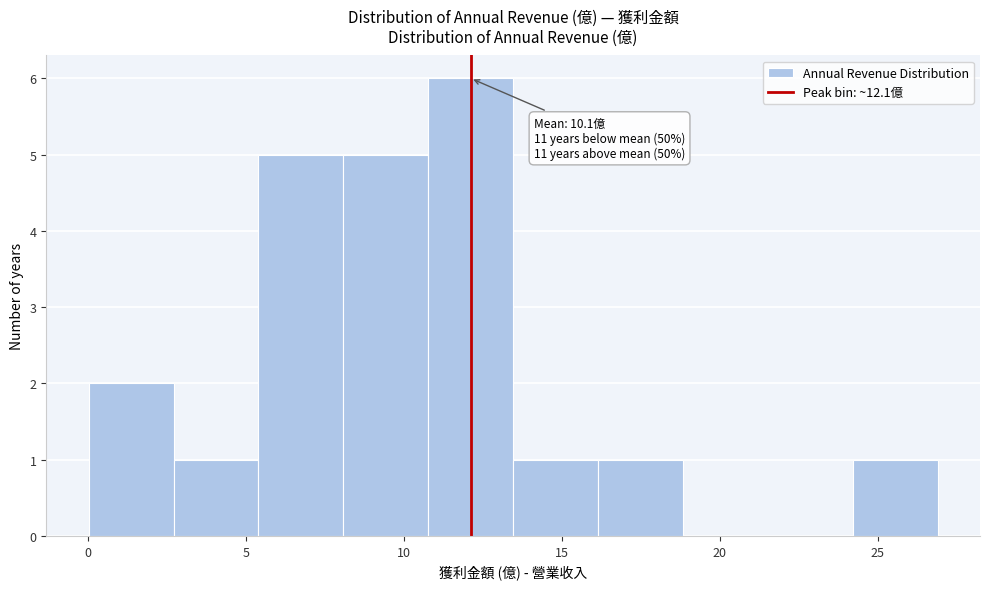

Which range on the x-axis has the tallest bar?

11.0 to 13.5